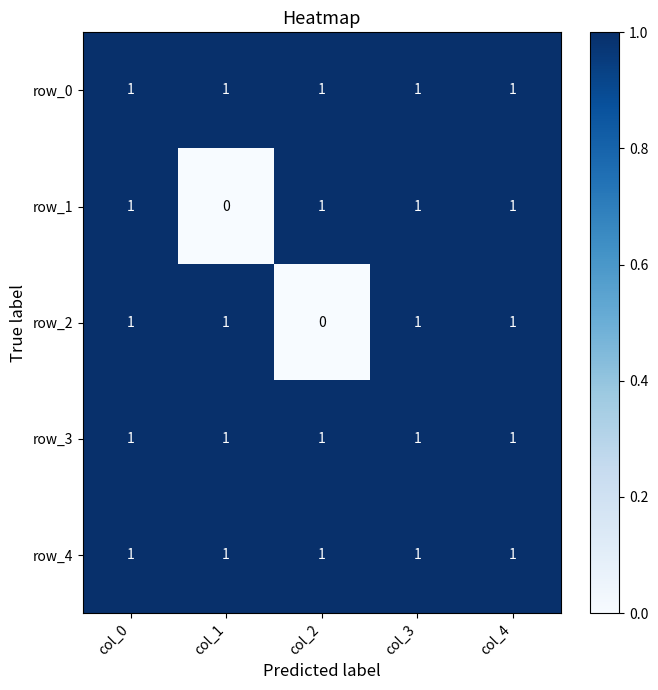

Where is row_2 nearest to the value 0?

col_2